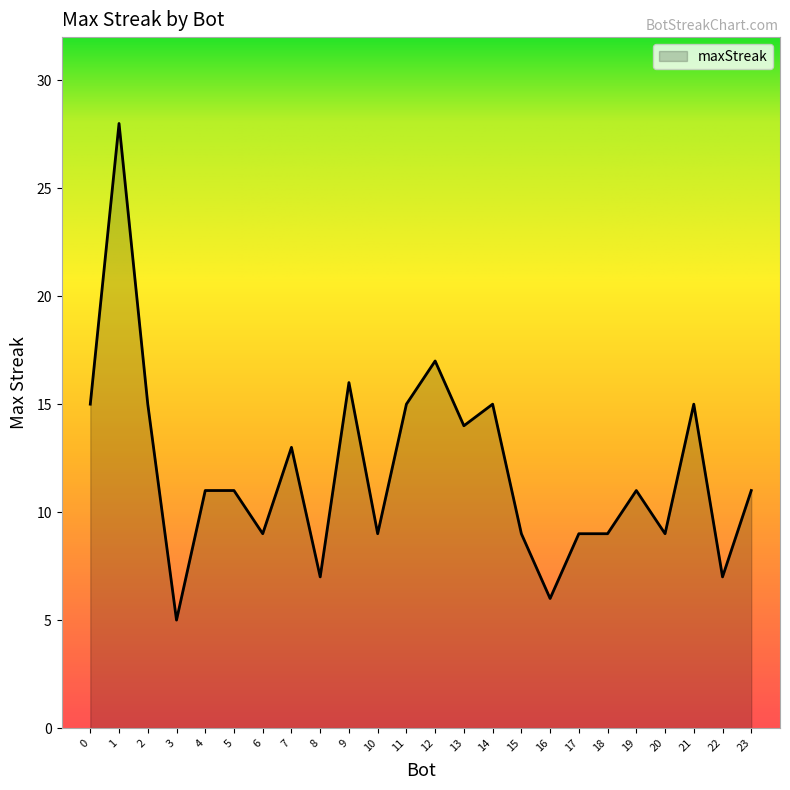

How many series are shown in this chart?

1